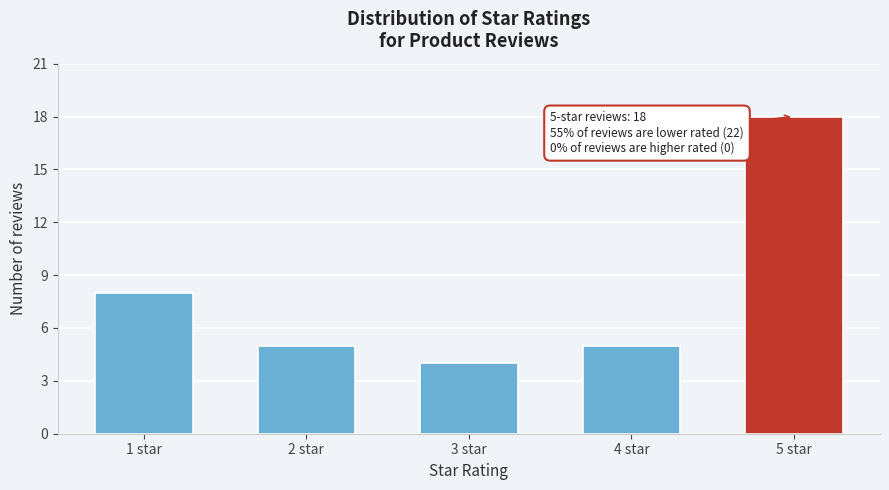

Reading left to right, transcribe all the data shown in this chart.

1 star=8	2 star=5	3 star=4	4 star=5	5 star=18